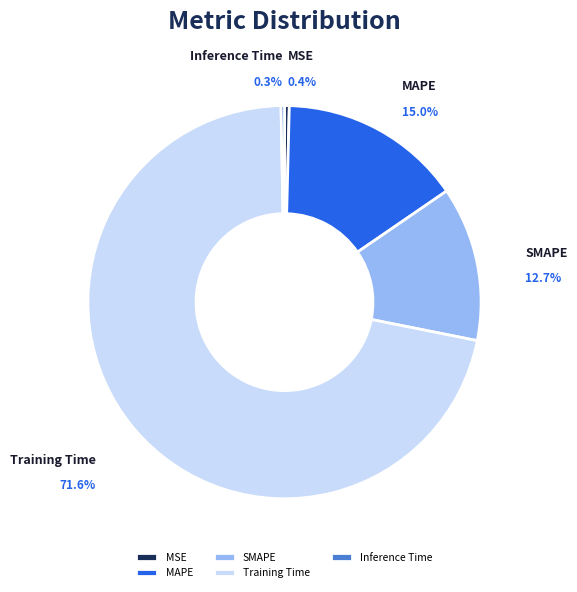

What is the total percentage of SMAPE and Inference Time?

13.0%